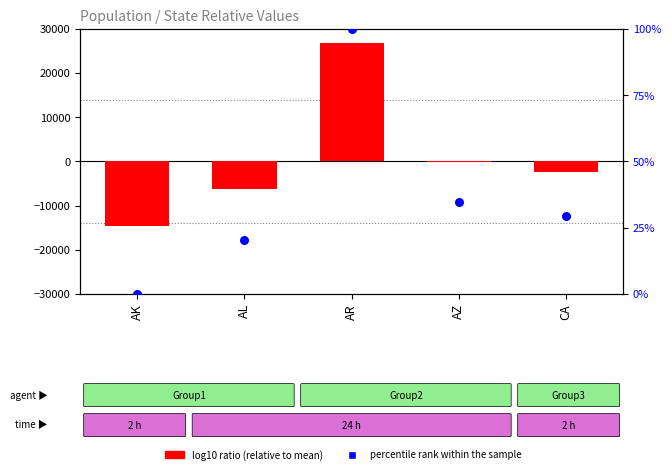

At how many categories does at least one series exceed 11416?

1